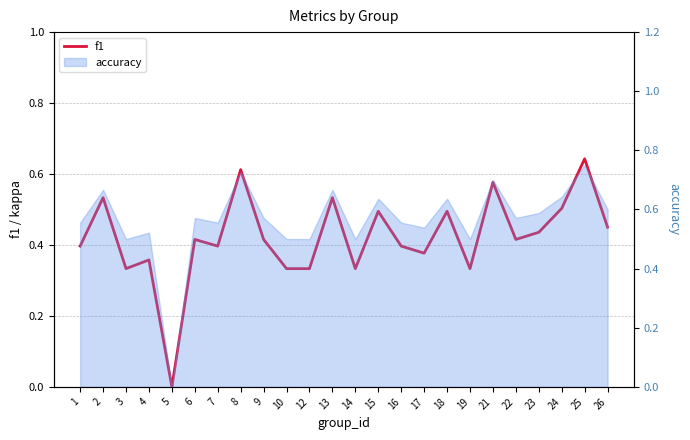

Between 22 and 26, which is larger?

26